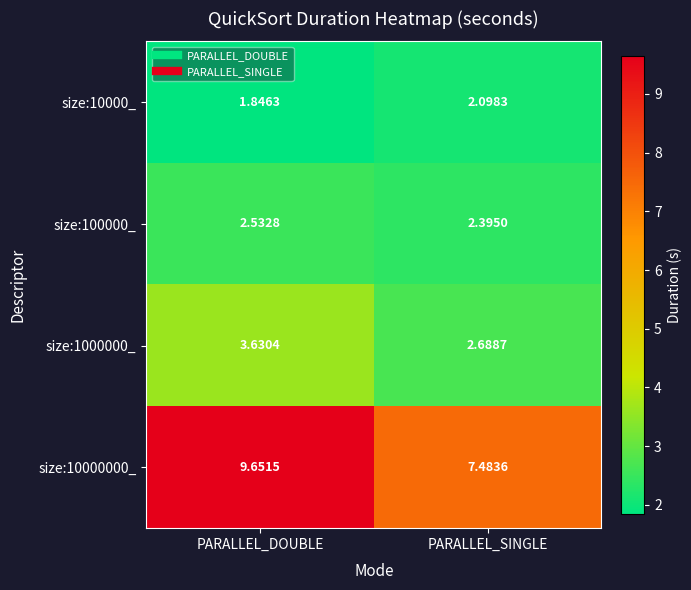

At which category is the sum across all series the highest?

PARALLEL_DOUBLE